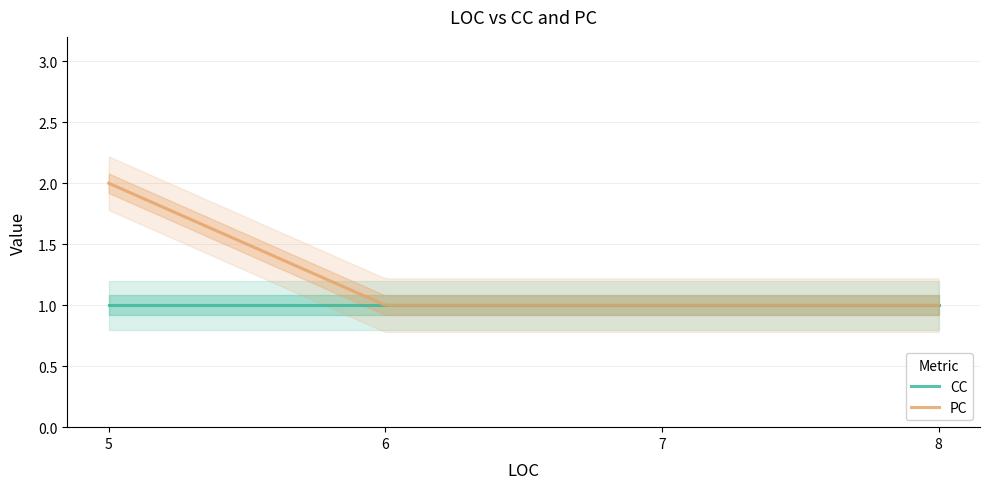

Which series has the widest spread of values?

PC